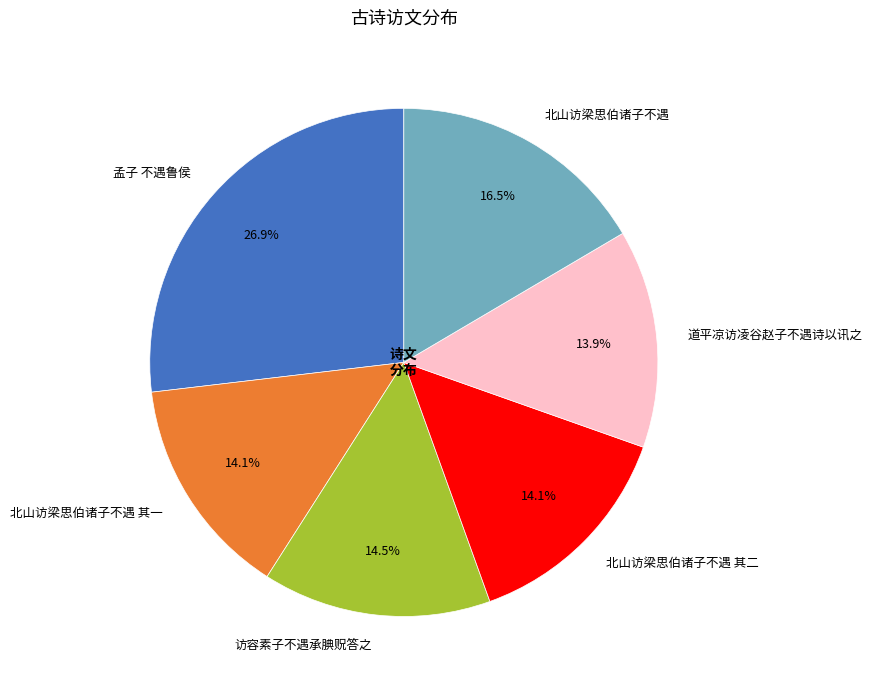

Combined, what portion of the pie is 北山访梁思伯诸子不遇 其二 and 访容素子不遇承腆贶答之?

28.6%